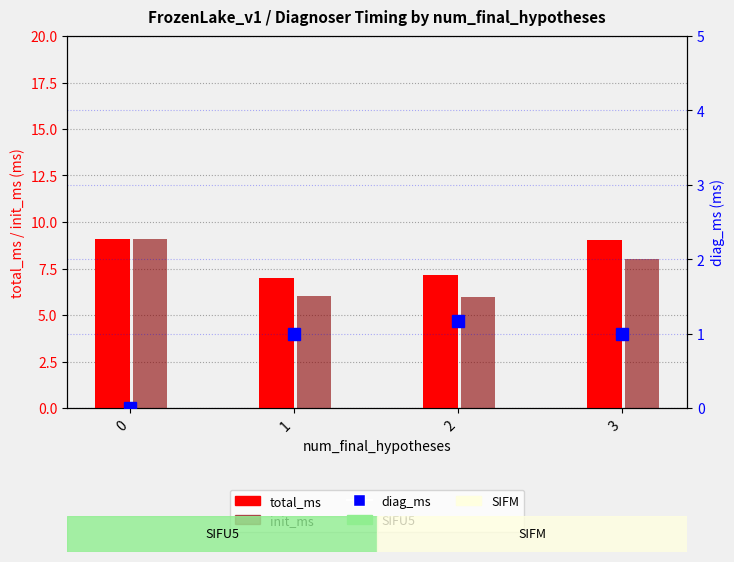

What is the lowest value of the init_ms series?

6.0